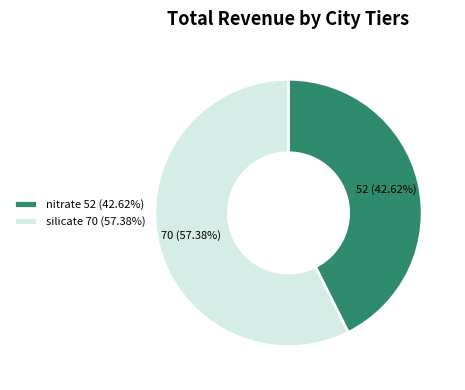

How many slices are in this pie chart?

2